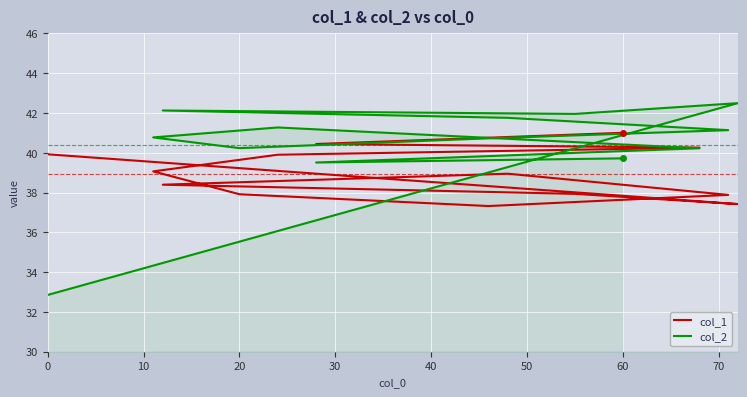

What is the difference between the highest and lowest values at 0?

7.1